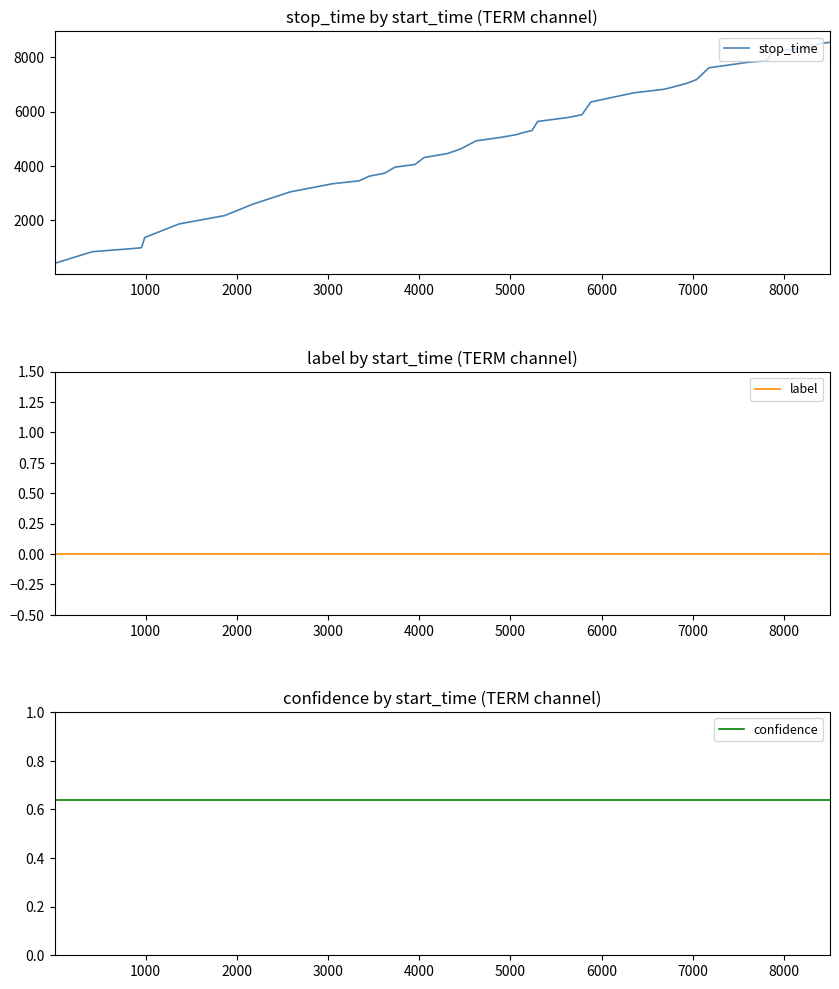

Reading right to left, transcribe all the data shown in this chart.

stop_time: 8545.0	8498.0	8384.0	8330.0	8209.0	7871.0	7813.0	7608.0	7175.0	7039.0	6934.0	6820.0	6686.0	6350.0	5880.0	5782.0	5634.0	5297.0	5234.0	5149.0	5062.0	4920.0	4622.0	4452.0	4307.0	4052.0	3952.0	3732.0	3620.0	3450.0	3340.0	3044.0	2585.0	2169.0	1863.0	1364.0	988.0	953.0	841.0	412.0
label: 0.0	0.0	0.0	0.0	0.0	0.0	0.0	0.0	0.0	0.0	0.0	0.0	0.0	0.0	0.0	0.0	0.0	0.0	0.0	0.0	0.0	0.0	0.0	0.0	0.0	0.0	0.0	0.0	0.0	0.0	0.0	0.0	0.0	0.0	0.0	0.0	0.0	0.0	0.0	0.0
confidence: 0.6	0.6	0.6	0.6	0.6	0.6	0.6	0.6	0.6	0.6	0.6	0.6	0.6	0.6	0.6	0.6	0.6	0.6	0.6	0.6	0.6	0.6	0.6	0.6	0.6	0.6	0.6	0.6	0.6	0.6	0.6	0.6	0.6	0.6	0.6	0.6	0.6	0.6	0.6	0.6